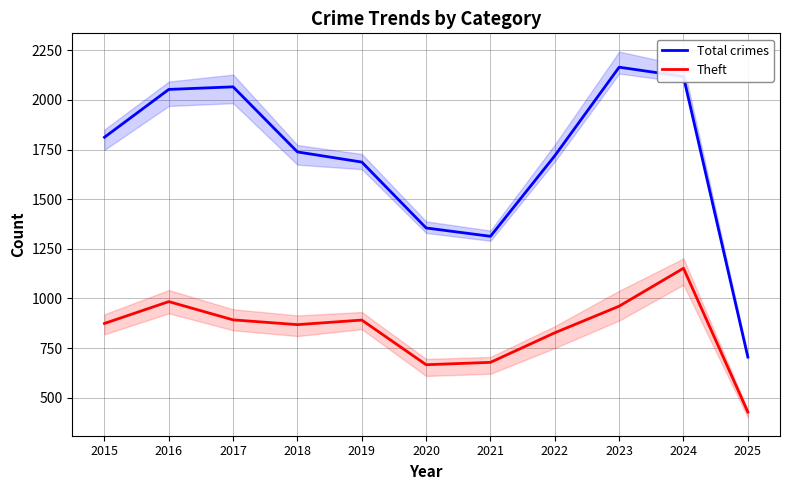

The value of Theft at 2023 is 1398. True or false?

False